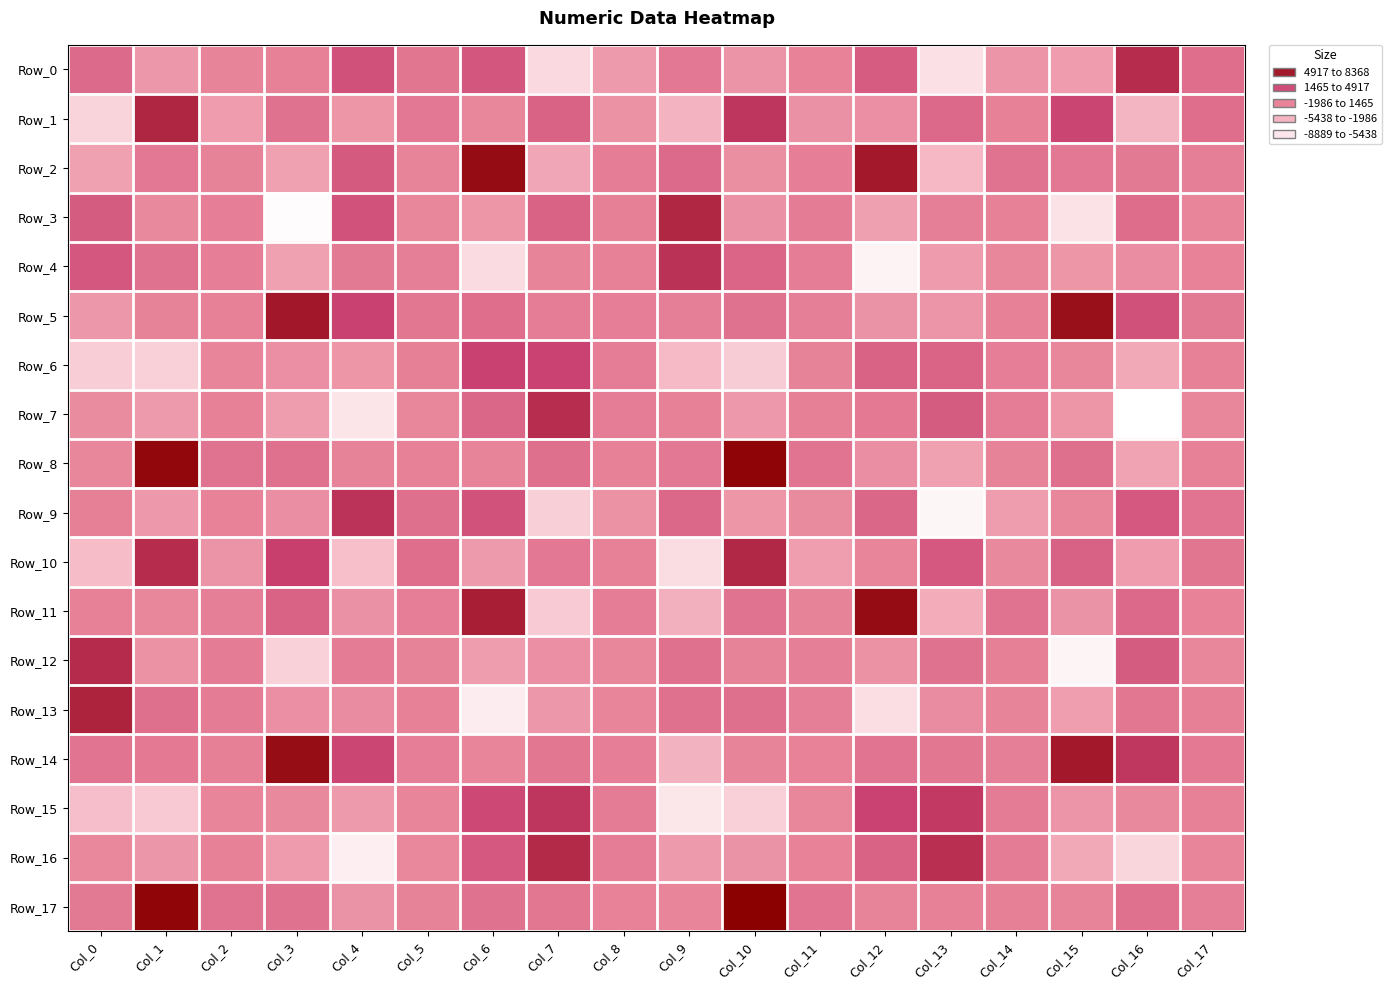

Which series has the largest total across all categories?

Row_14